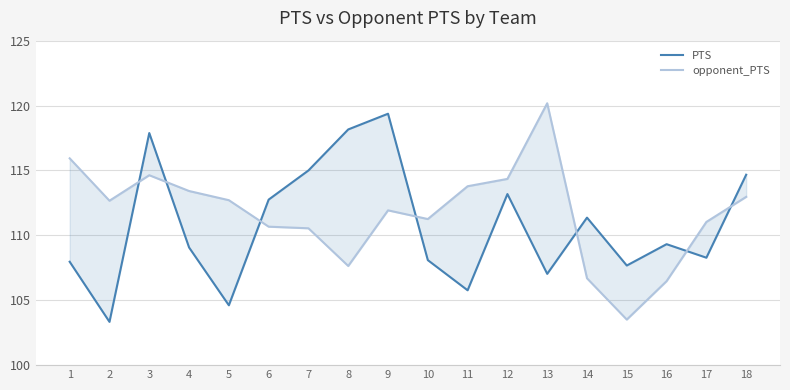

What is the difference between the second highest and second lowest values in the opponent_PTS series?

9.5